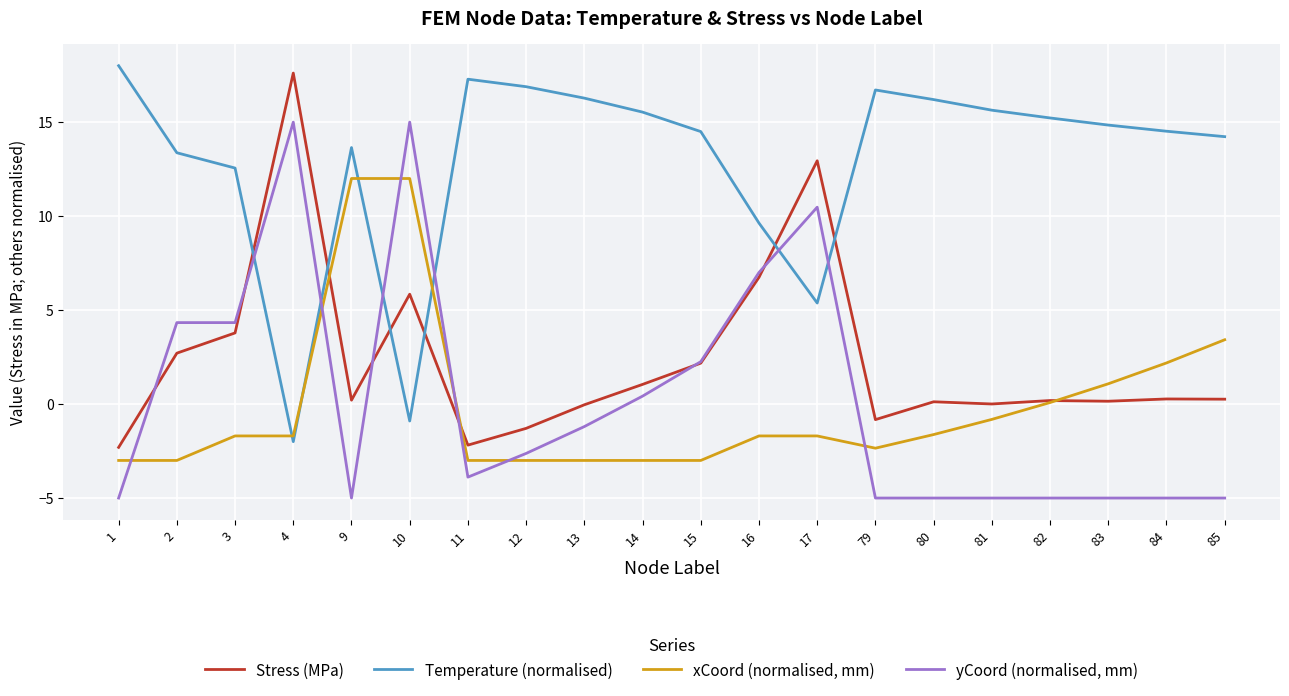

Which series has the largest total across all categories?

Temperature (normalised)